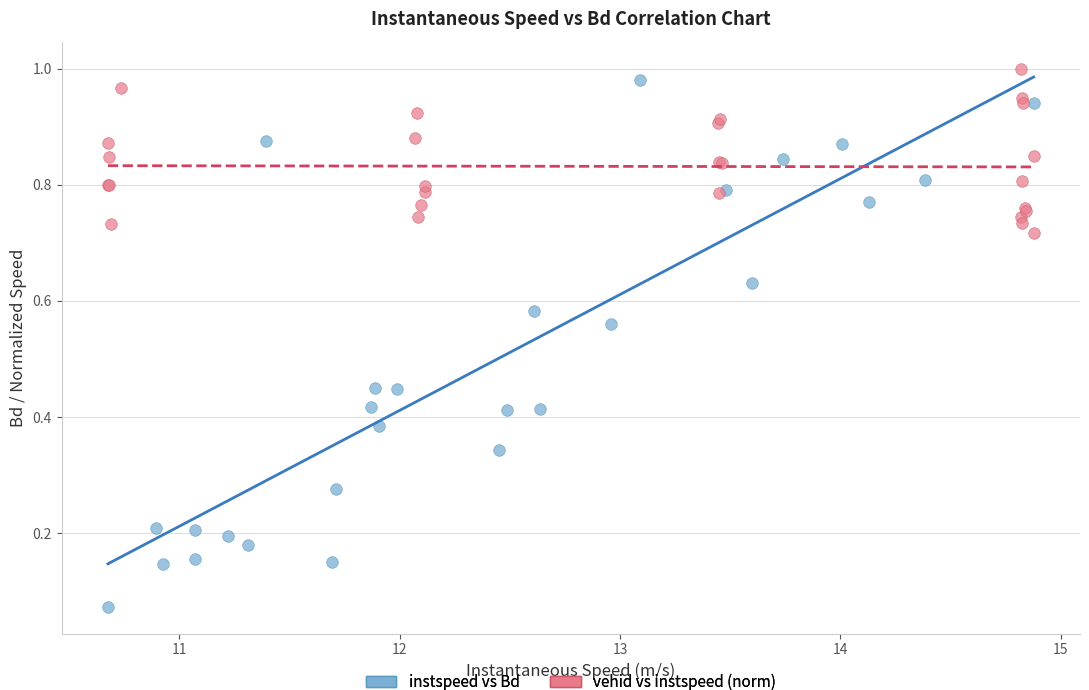

What are all the series names shown in the legend?

instspeed vs Bd, vehid vs instspeed (norm)